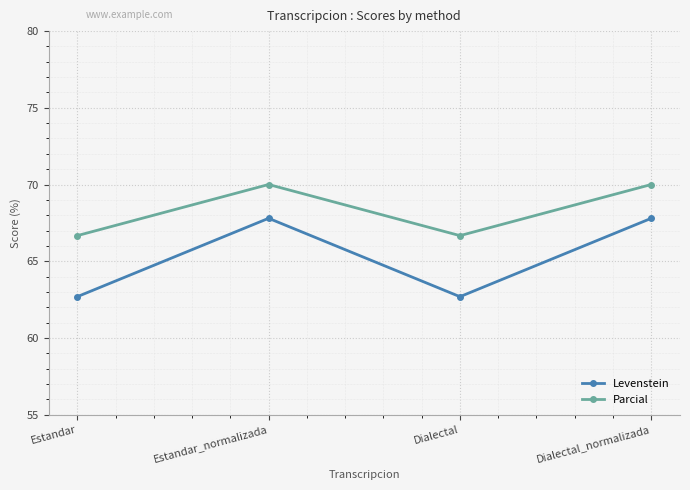

Read the Parcial value at Dialectal.

66.7